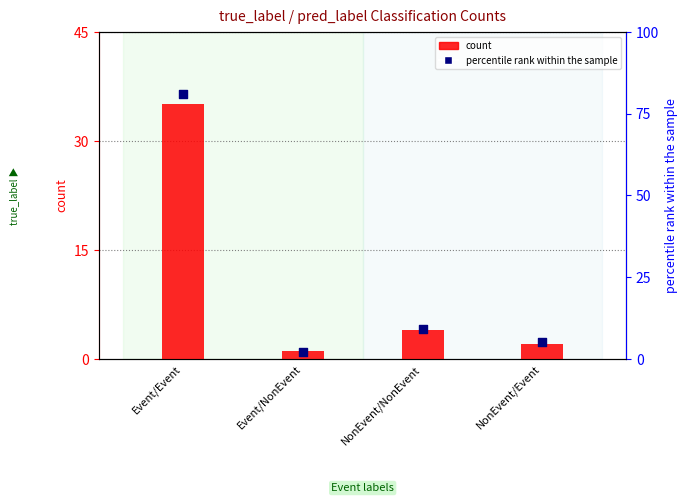

Is the value of count at NonEvent/NonEvent greater than the value of percentile rank within the sample at NonEvent/Event?

No